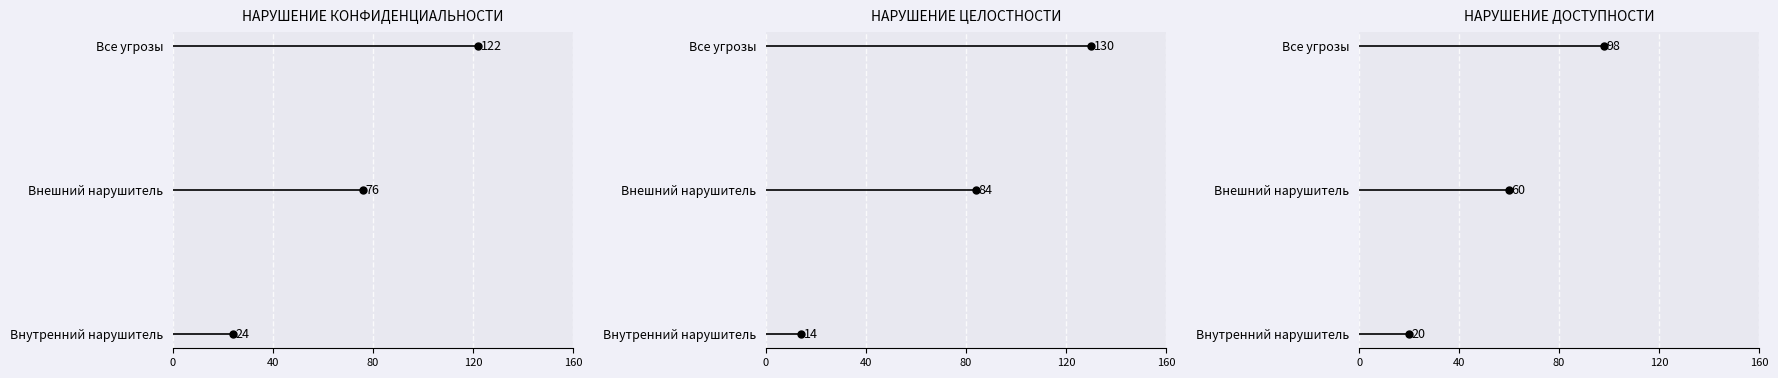

What is the spread (max minus min) of values at Внутренний нарушитель?

10